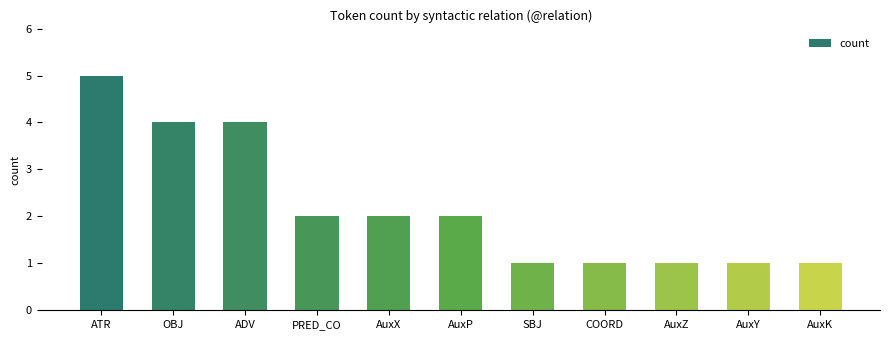

True or false: the data shows 1 at AuxZ.

True